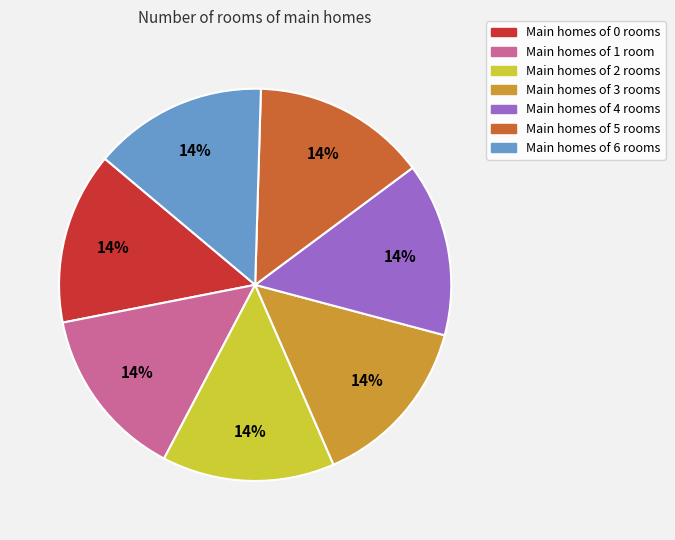

Is there a majority slice in this chart?

No